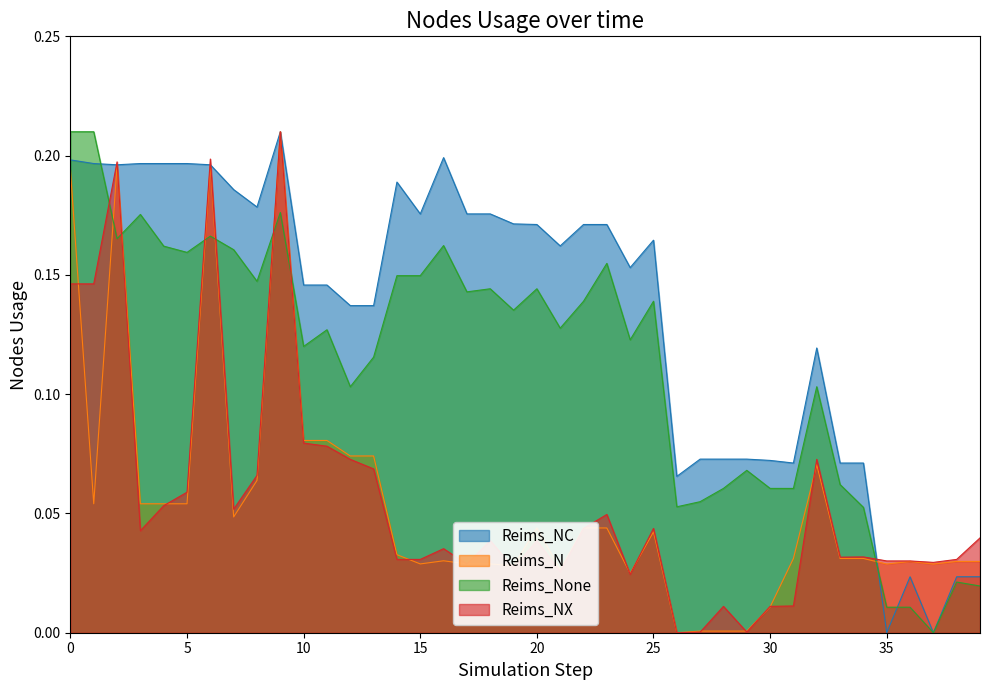

Between 14 and 35, which is larger?

14